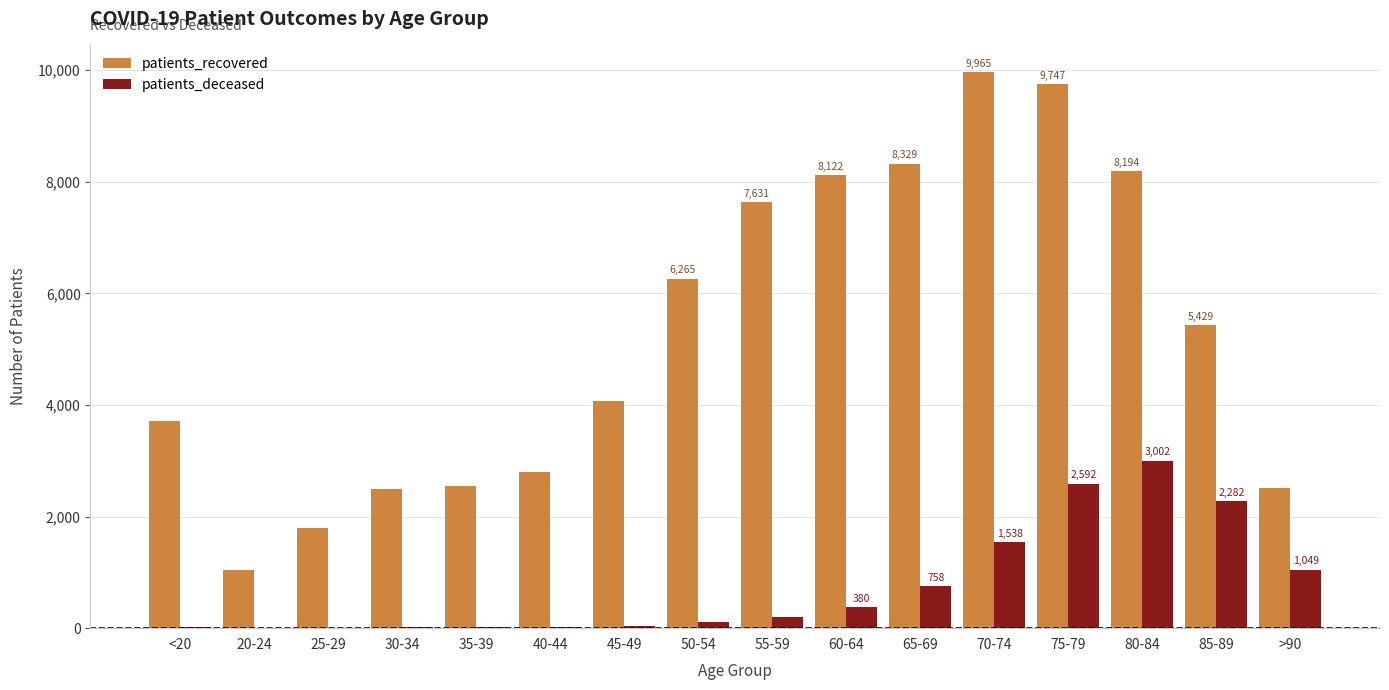

Between 35-39 and 55-59, which series saw the biggest shift?

patients_recovered